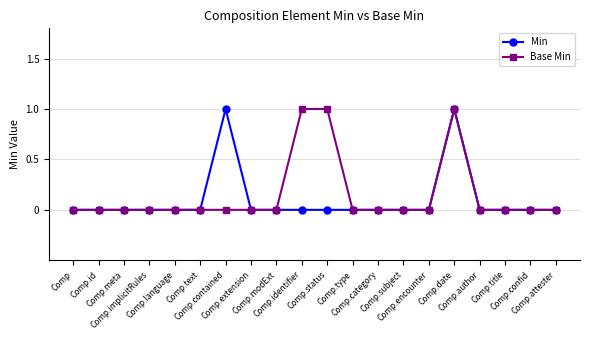

What are all the series names shown in the legend?

Min, Base Min